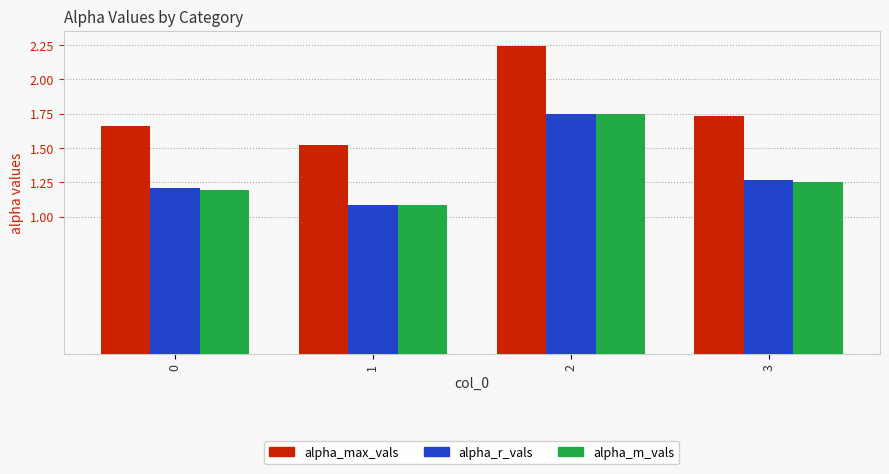

How many bars are there in total?

12